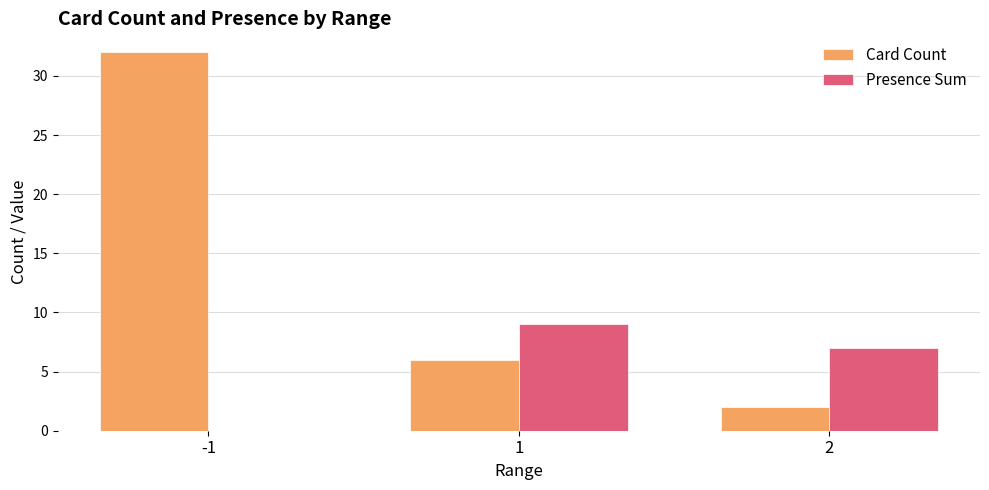

At which category is the sum across all series the highest?

-1